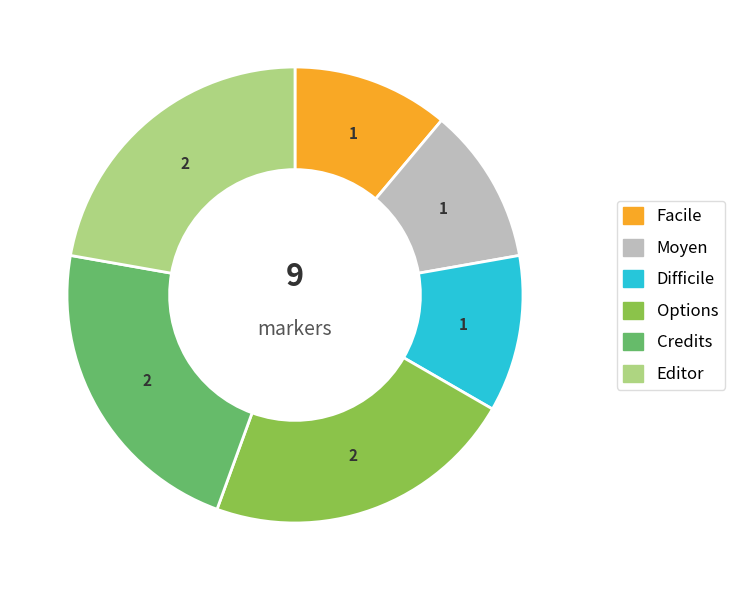

Is there any slice that represents more than half of the pie?

No